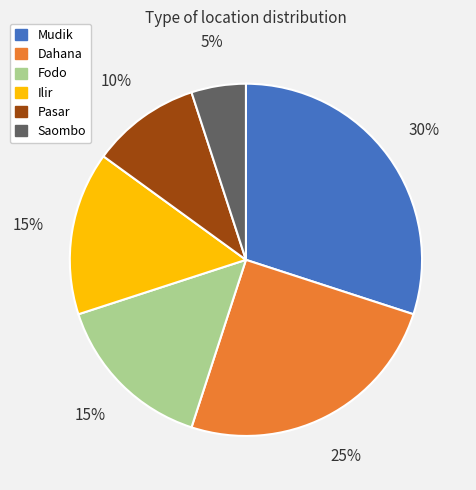

What percentage is the Saombo slice, to the nearest percent?

5%